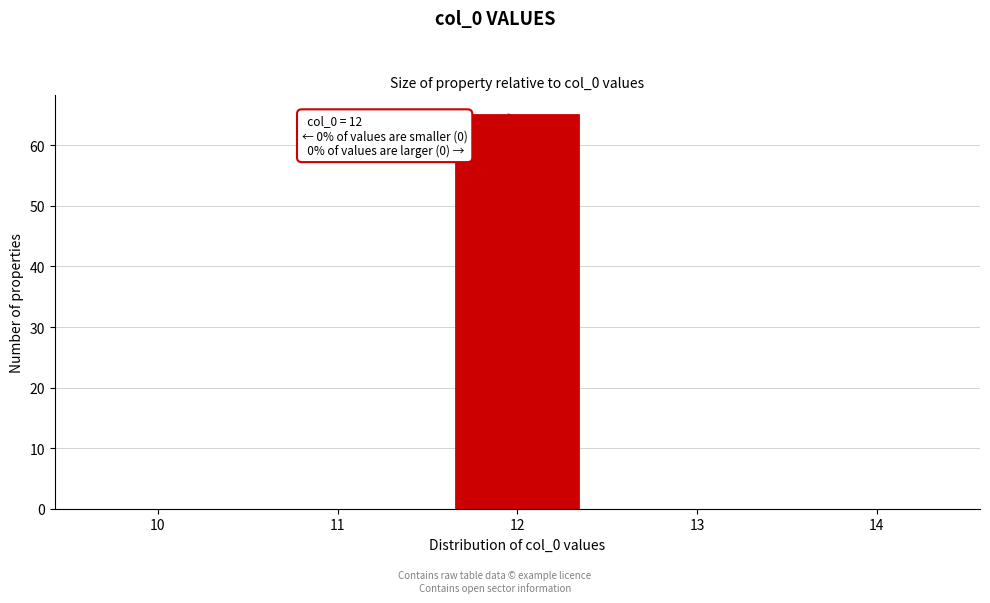

Reading left to right, list all the values displayed in this chart.

10=0	11=0	12=65	13=0	14=0